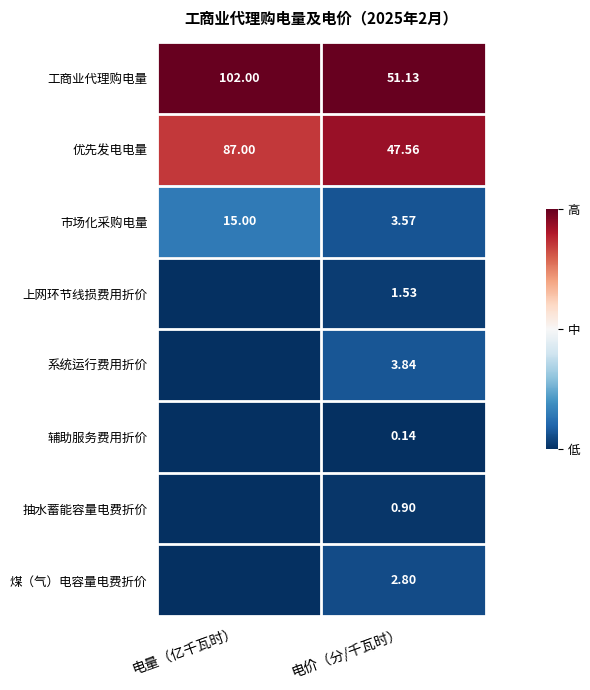

Count the number of data series in this chart.

8